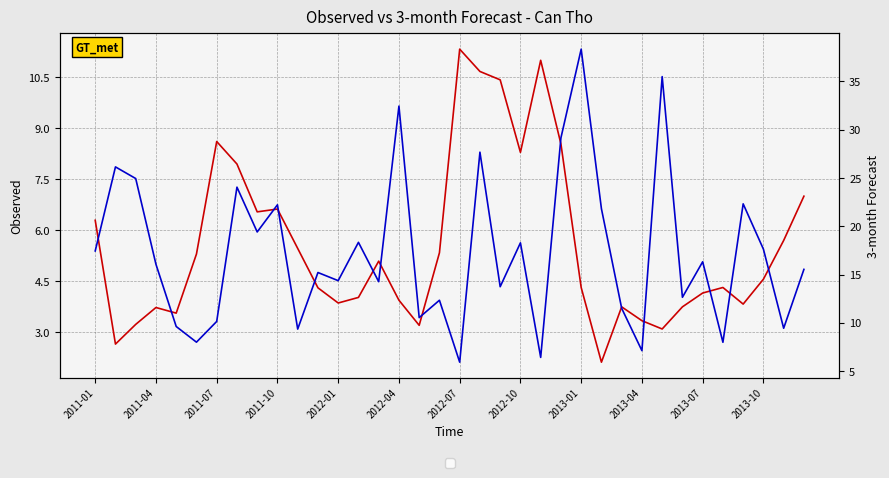

True or false: 3-month has more than 2 interior local peaks.

True